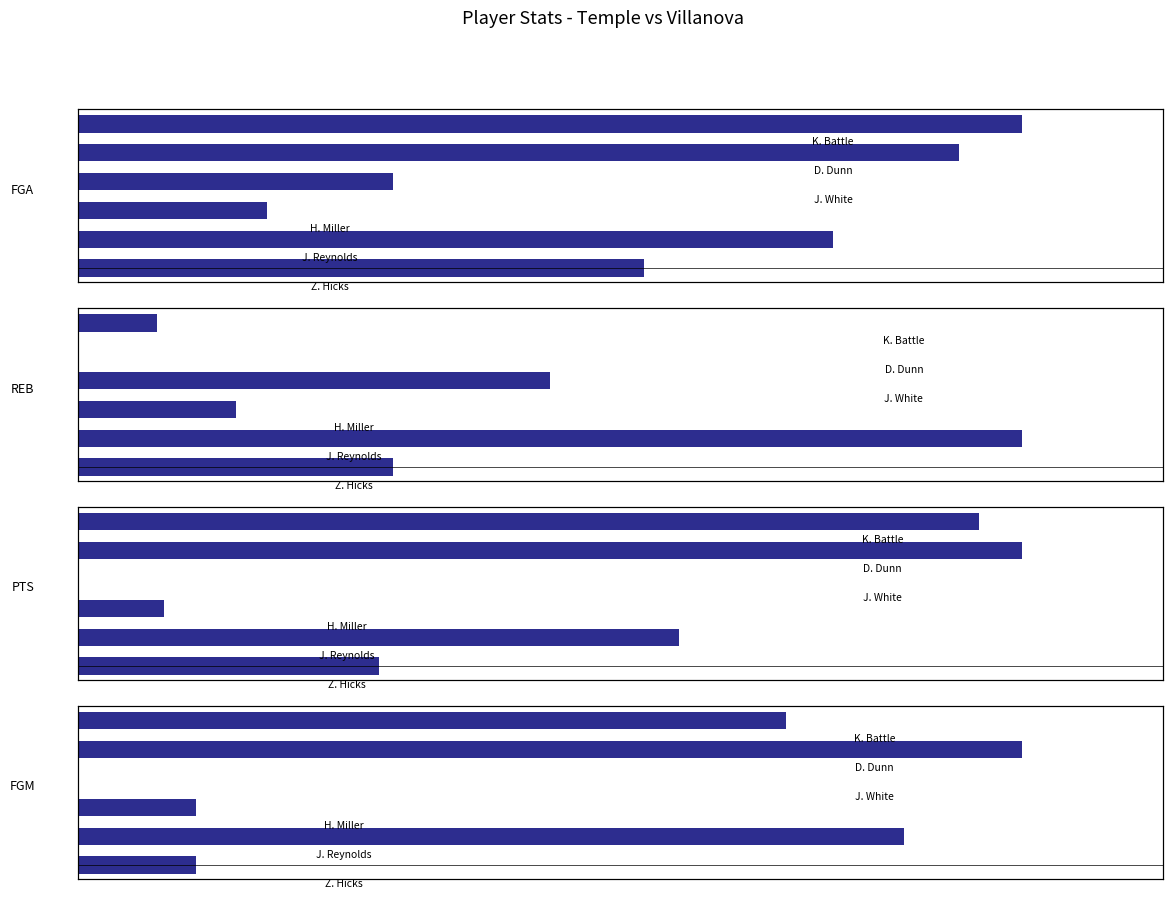

True or false: REB has a value of 9 at 3.

False